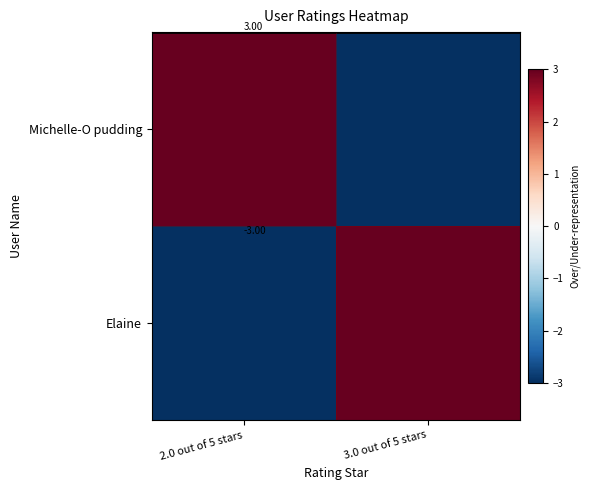

The value of Elaine at 2.0 out of 5 stars is -3. True or false?

True